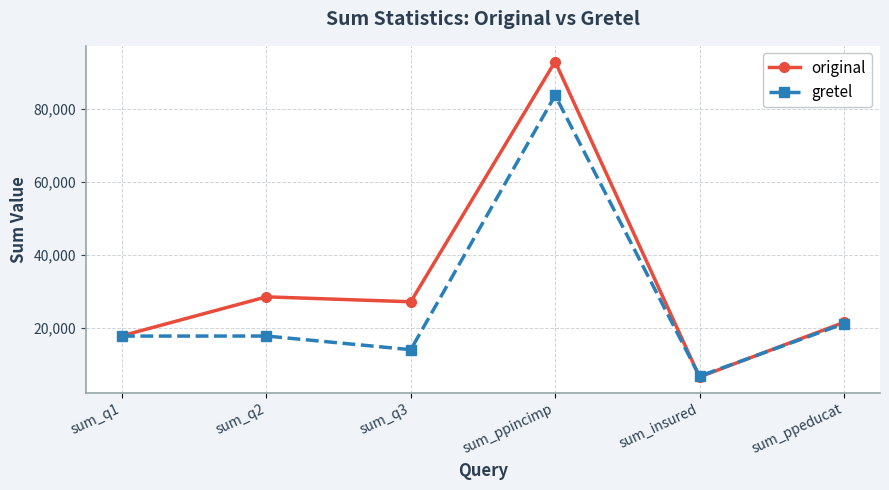

At which category does original reach its first local peak?

sum_q2